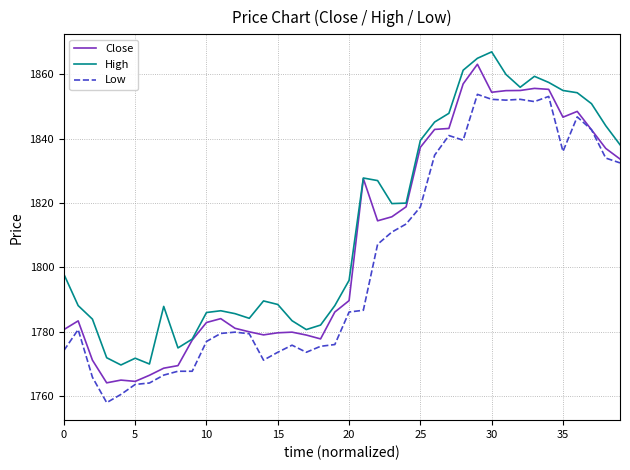

What is the maximum value for Low?

1853.8